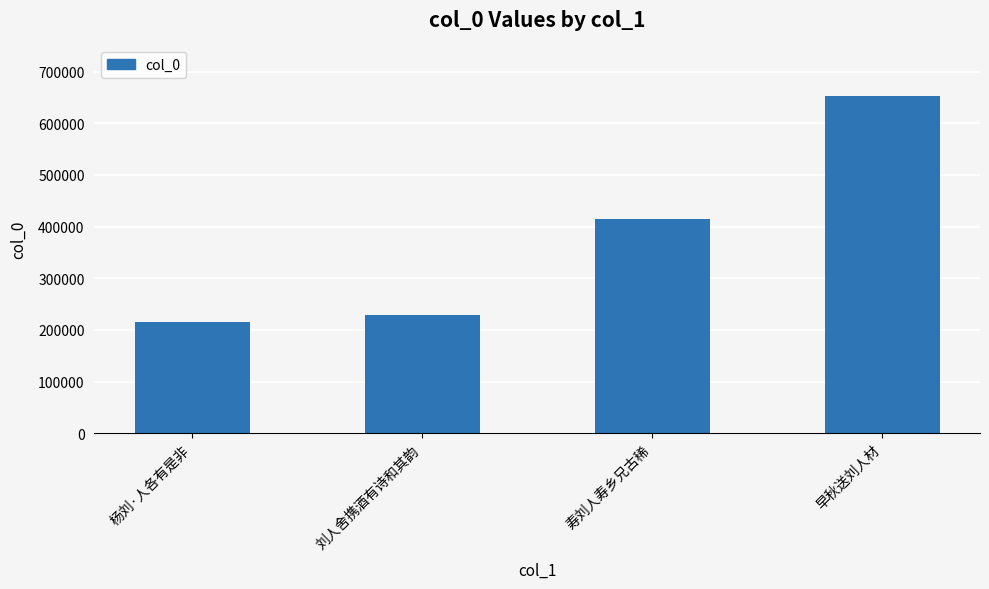

Rank the categories by value from highest to lowest.

早秋送刘人材, 寿刘人寿乡兄古稀, 刘人舍携酒有诗和其韵, 杨刘·人各有是非